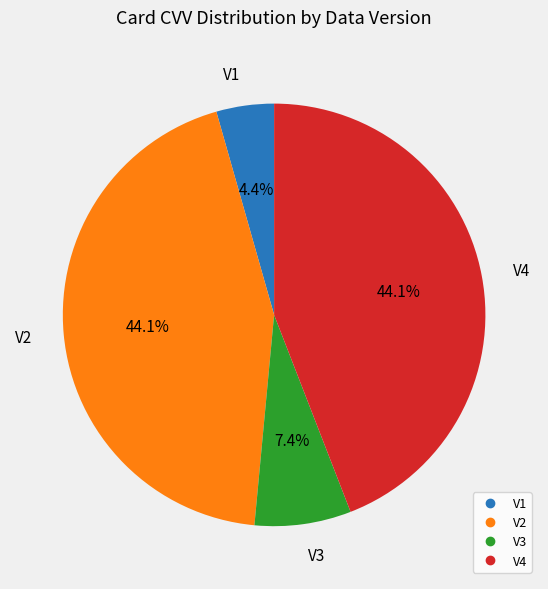

How many segments does this pie chart have?

4